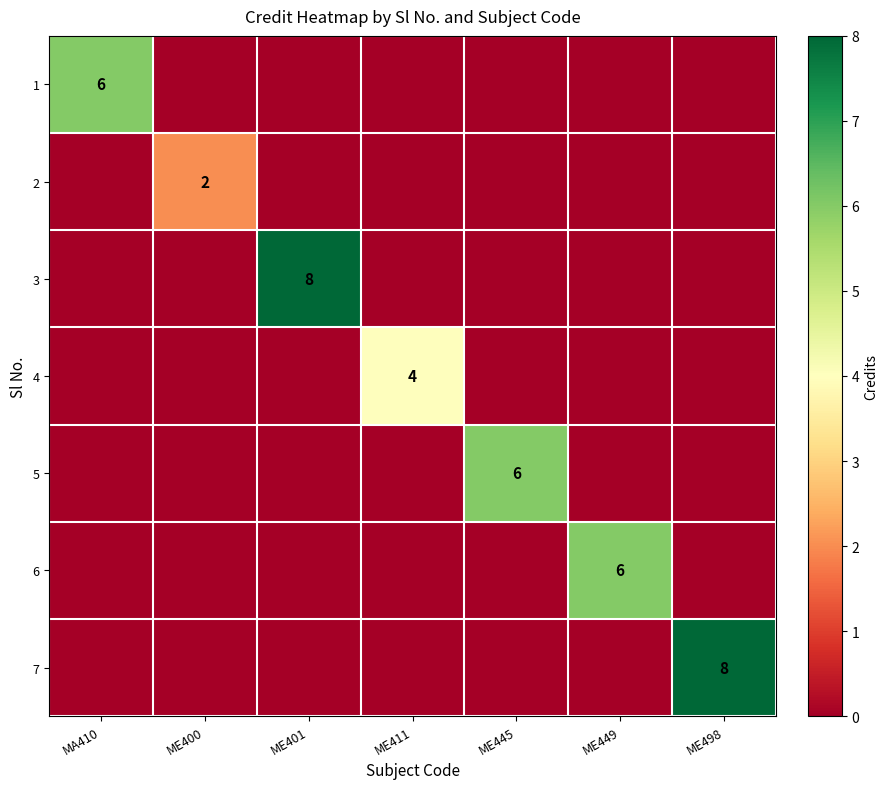

The 1 series shows 6 at MA410. True or false?

True